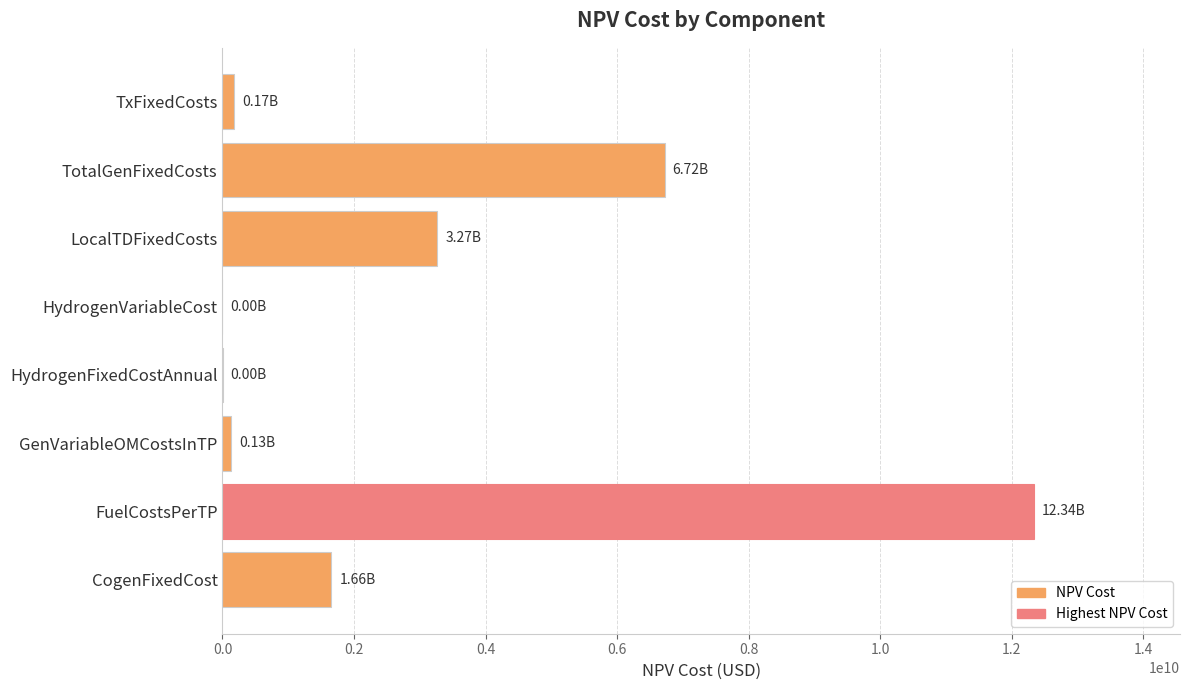

What is the sum of all values?

24285091745.6